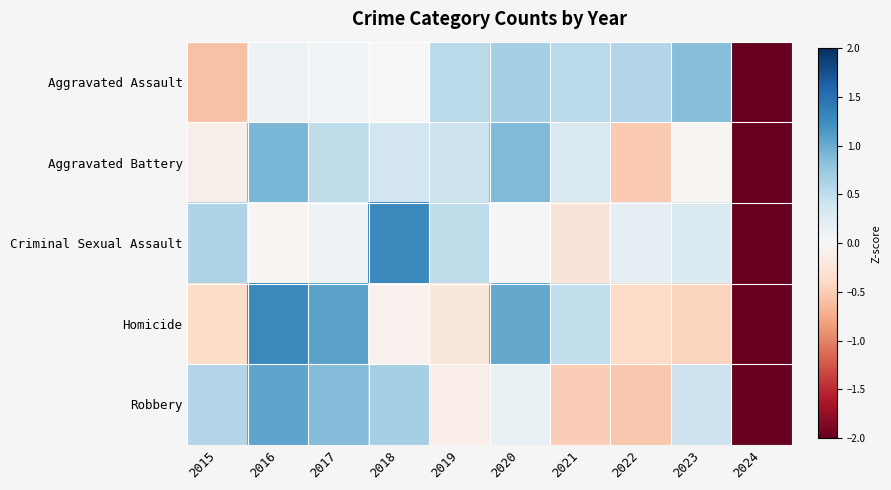

Reading left to right, what are all the values shown in this chart?

Aggravated Assault: 2015=-0.6	2016=0.1	2017=0.0	2018=0.0	2019=0.5	2020=0.7	2021=0.5	2022=0.6	2023=0.8	2024=-2.8
Aggravated Battery: 2015=-0.1	2016=0.9	2017=0.5	2018=0.4	2019=0.4	2020=0.9	2021=0.3	2022=-0.5	2023=-0.0	2024=-2.7
Criminal Sexual Assault: 2015=0.6	2016=-0.0	2017=0.1	2018=1.3	2019=0.5	2020=0.0	2021=-0.3	2022=0.2	2023=0.3	2024=-2.7
Homicide: 2015=-0.4	2016=1.3	2017=1.1	2018=-0.1	2019=-0.2	2020=1.0	2021=0.5	2022=-0.4	2023=-0.4	2024=-2.3
Robbery: 2015=0.6	2016=1.1	2017=0.9	2018=0.7	2019=-0.1	2020=0.2	2021=-0.5	2022=-0.5	2023=0.4	2024=-2.6